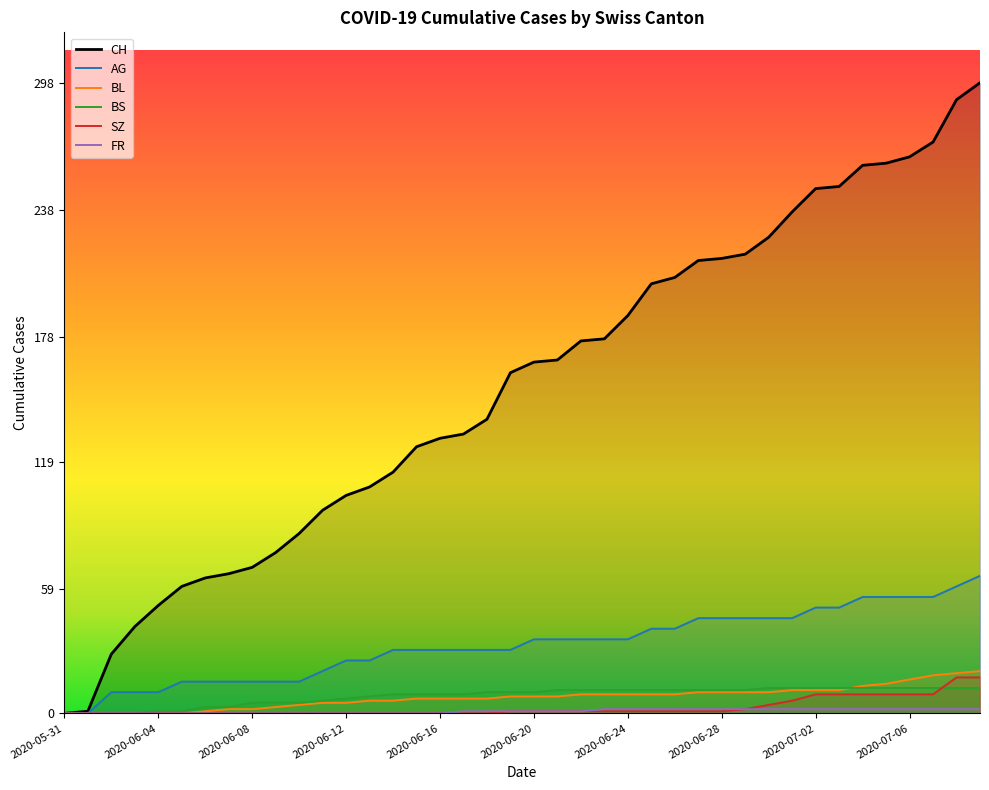

What is the difference between the maximum and second lowest values in the SZ series?

17